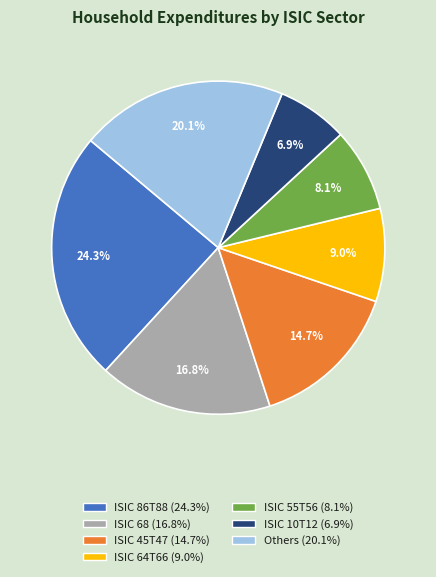

Is there a majority slice in this chart?

No